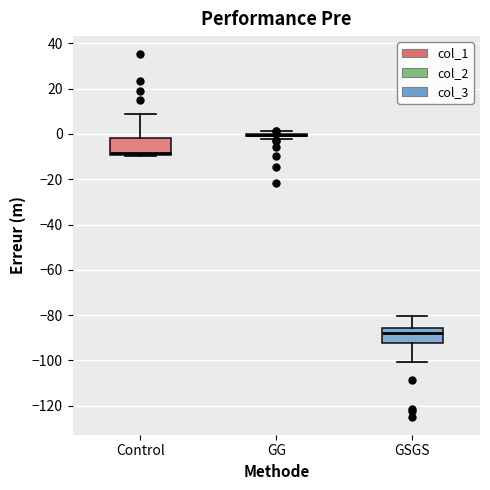

Reading left to right, read every box against the y-axis: the position of its median line, the range the box covers, and the ends of its whiskers. The values are not printed on the chart, so give them approximately, as read against the axis.

Control: median -8, box -10 to -2, whiskers -10 to 8
GG: box collapsed to a line at 0, whiskers -2 to 2
GSGS: median -88, box -92 to -86, whiskers -100 to -80